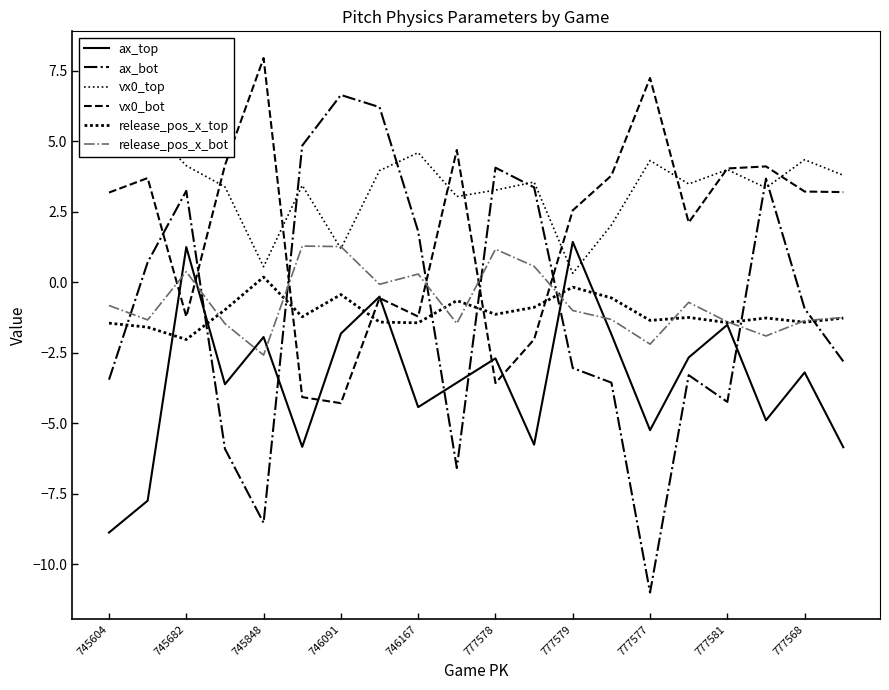

The value of ax_bot at 745682 is 0.9. True or false?

False